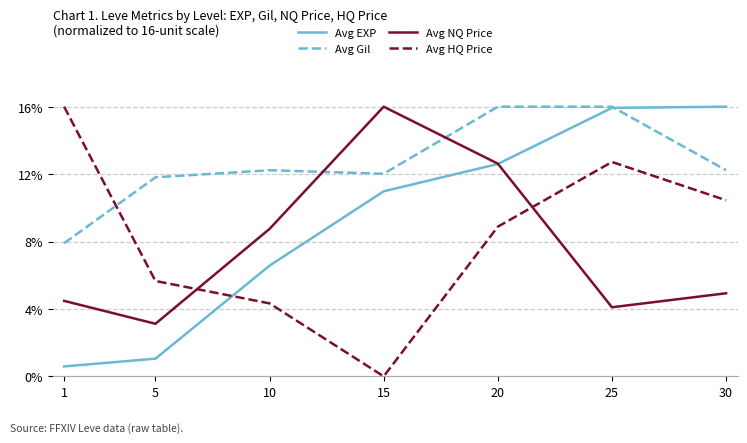

How many distinct data groups are displayed?

4